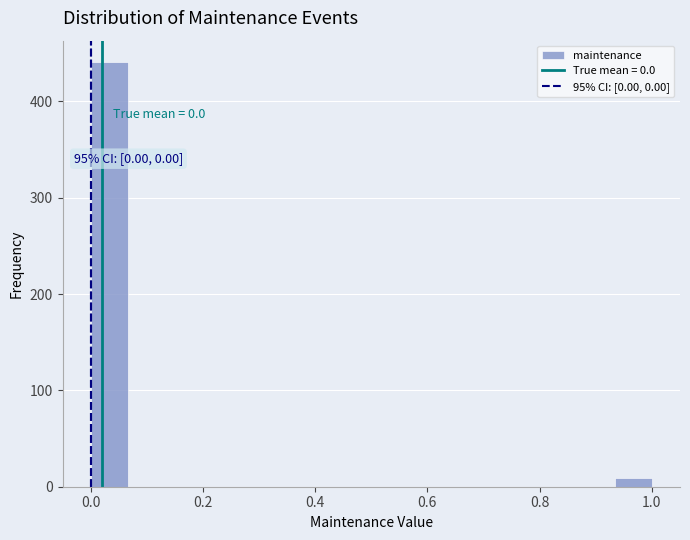

Around what value on the x-axis is the tallest bar? Give the approximate position of its centre, as read against the axis.

0.04